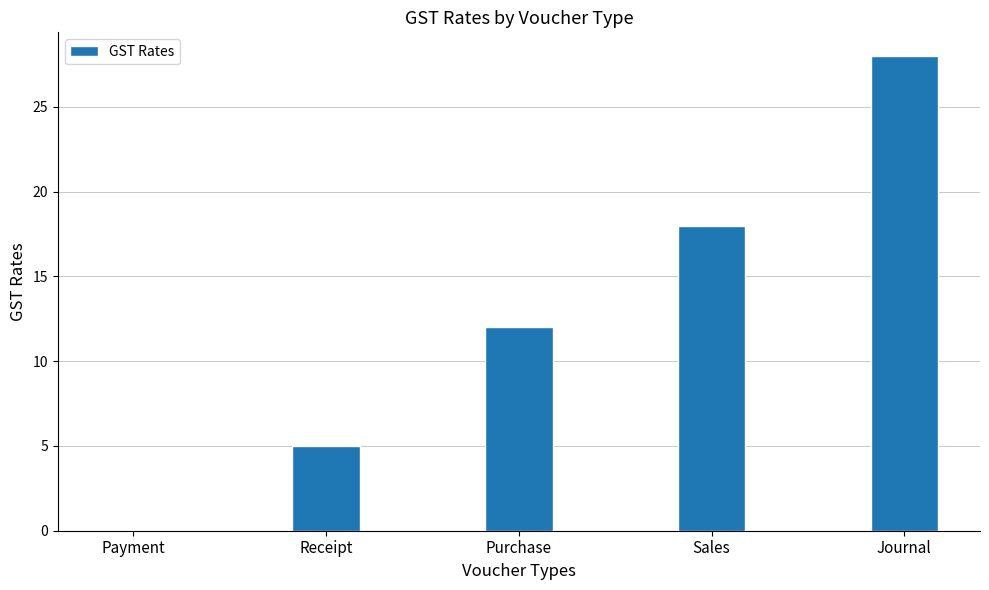

Reading left to right, list all the values displayed in this chart.

0	5	12	18	28